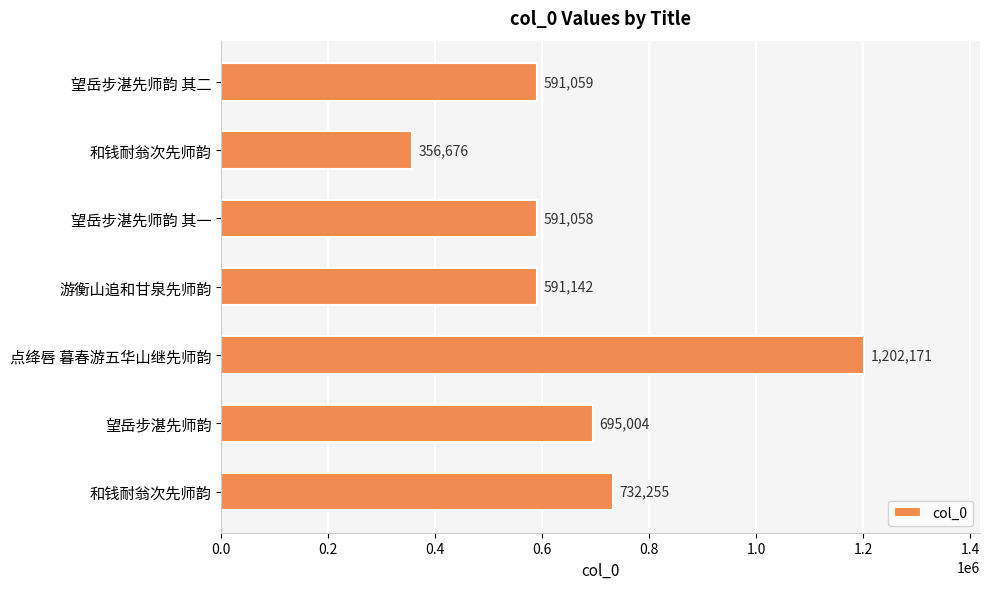

How many data points are less than 591142?

3